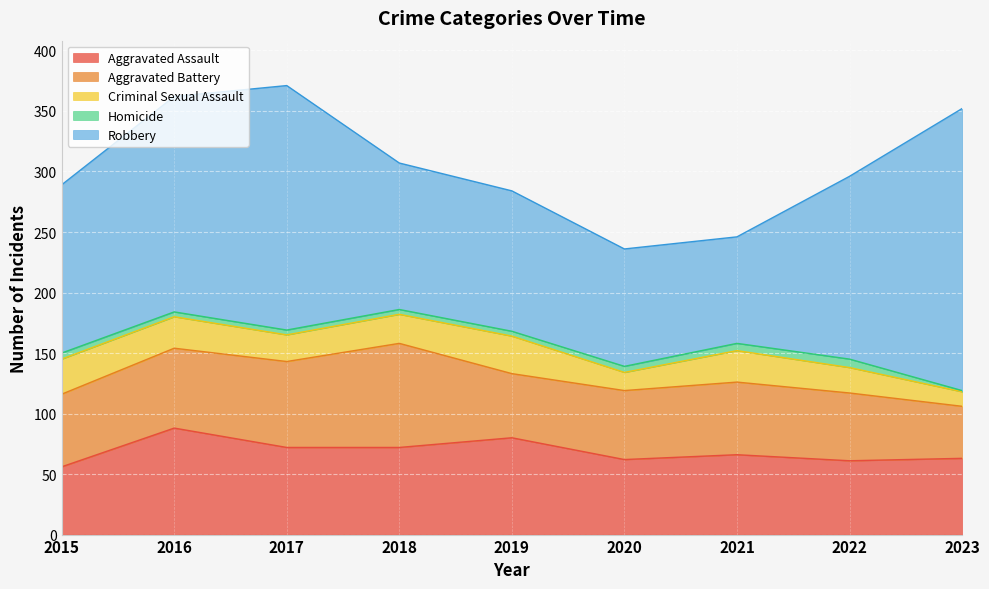

Reading left to right, list all the values displayed in this chart.

Aggravated Assault: 2015=56	2016=88	2017=72	2018=72	2019=80	2020=62	2021=66	2022=61	2023=63
Aggravated Battery: 2015=60	2016=66	2017=71	2018=86	2019=53	2020=57	2021=60	2022=56	2023=43
Criminal Sexual Assault: 2015=29	2016=26	2017=22	2018=24	2019=31	2020=15	2021=26	2022=21	2023=12
Homicide: 2015=5	2016=4	2017=4	2018=4	2019=4	2020=5	2021=6	2022=7	2023=1
Robbery: 2015=139	2016=178	2017=202	2018=121	2019=116	2020=97	2021=88	2022=151	2023=233